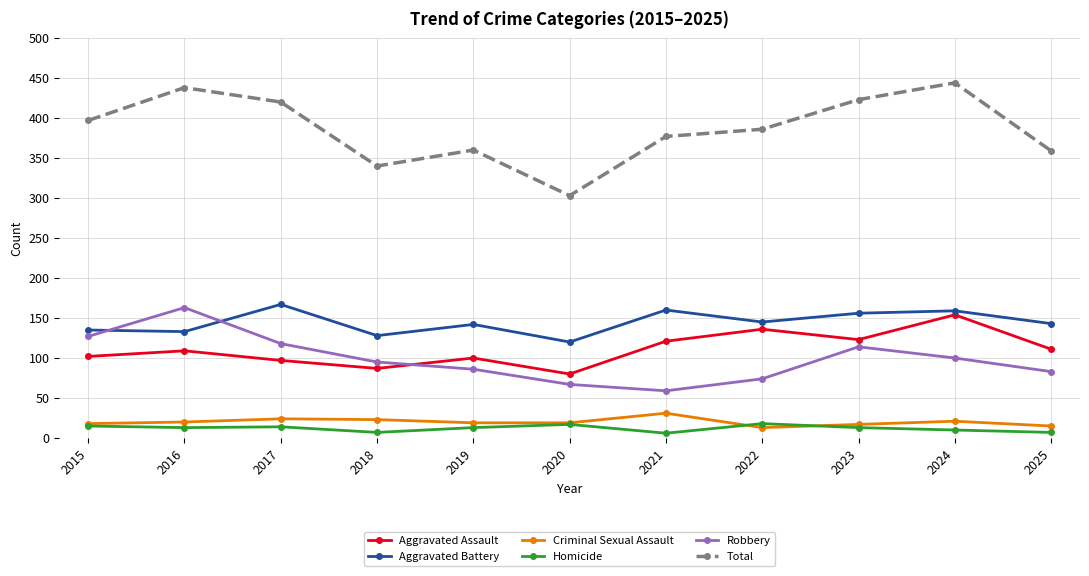

Does the chart have visible grid lines?

Yes